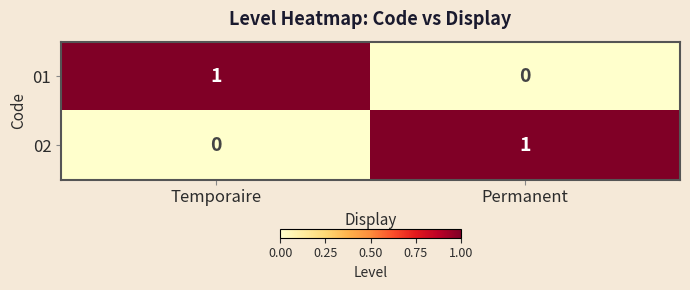

Is it true that 01 equals 0 at Permanent?

True